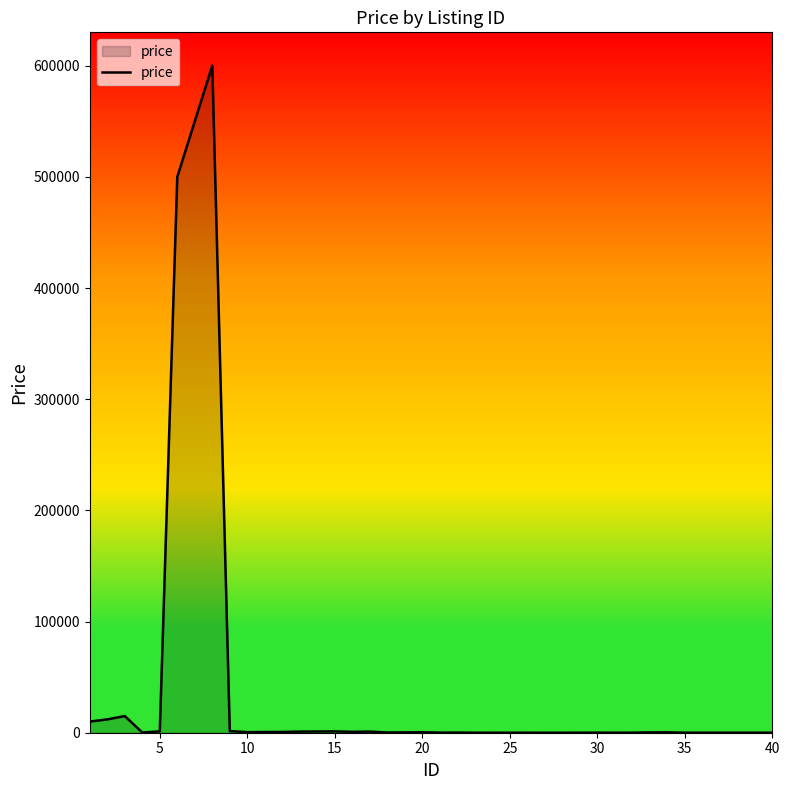

What is the difference between the maximum and minimum values?

600000